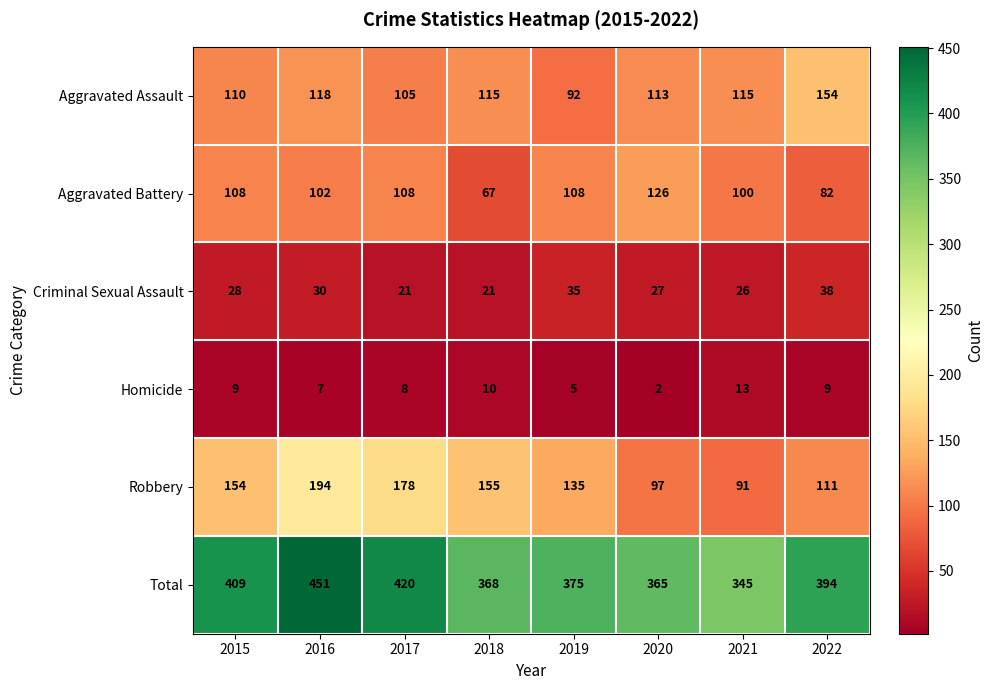

The Total series shows 653 at 2015. True or false?

False